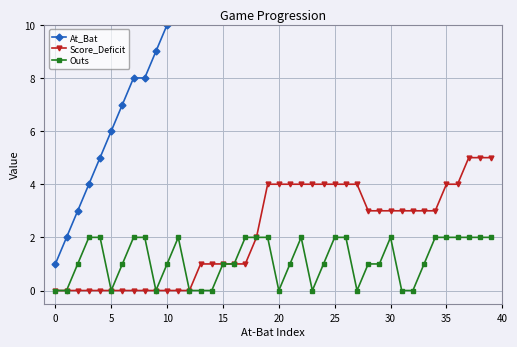

Reading left to right, transcribe all the data shown in this chart.

At_Bat: 1	2	3	4	5	6	7	8	8	9	10	11	12	13	14	15	15	16	17	18	19	20	21	22	23	24	25	26	27	28	29	30	31	32	33	34	35	36	36	37
Score_Deficit: 0	0	0	0	0	0	0	0	0	0	0	0	0	1	1	1	1	1	2	4	4	4	4	4	4	4	4	4	3	3	3	3	3	3	3	4	4	5	5	5
Outs: 0	0	1	2	2	0	1	2	2	0	1	2	0	0	0	1	1	2	2	2	0	1	2	0	1	2	2	0	1	1	2	0	0	1	2	2	2	2	2	2